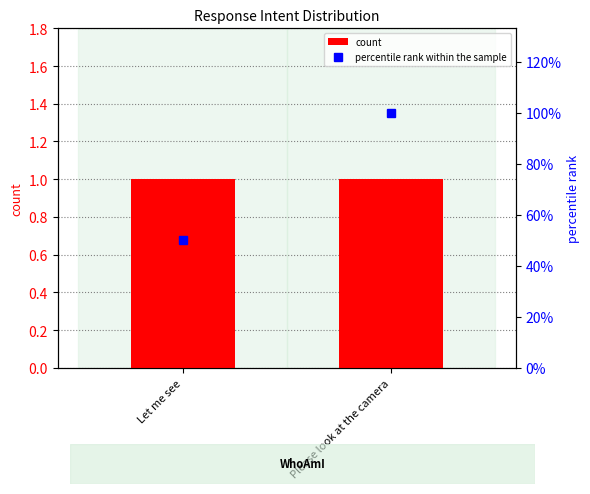

Reading left to right, what are all the values shown in this chart?

count: Let me see=1	Please look at the camera=1
percentile rank within the sample: Let me see=50	Please look at the camera=100